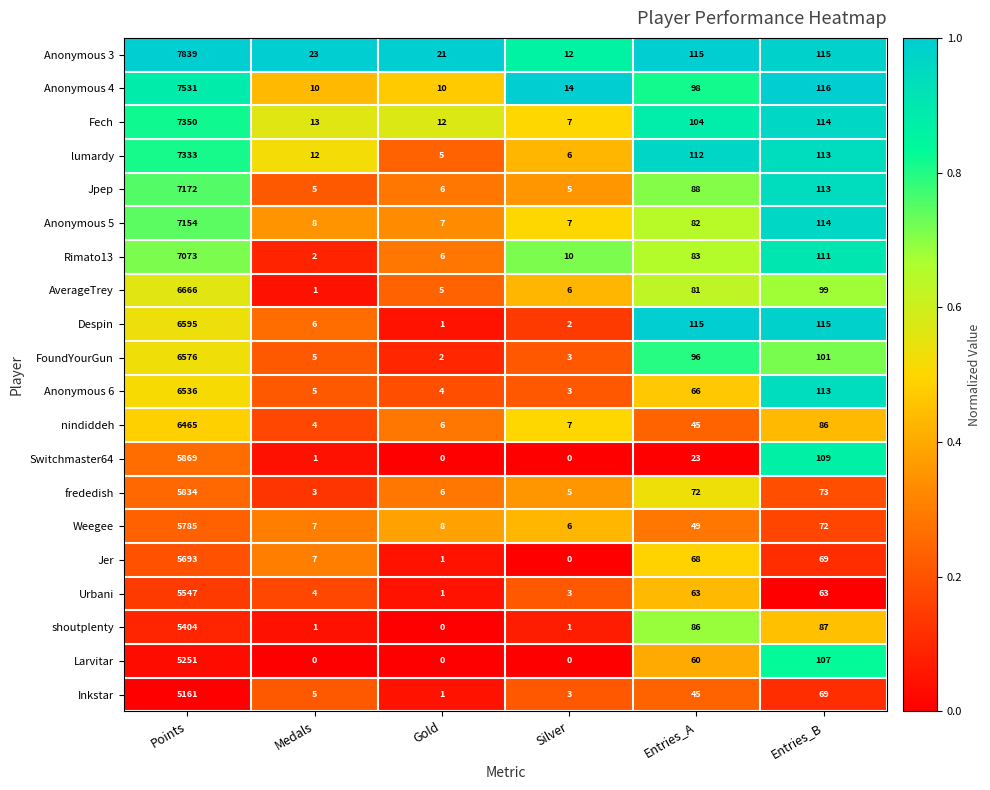

What is the average value of the Jer series?

973